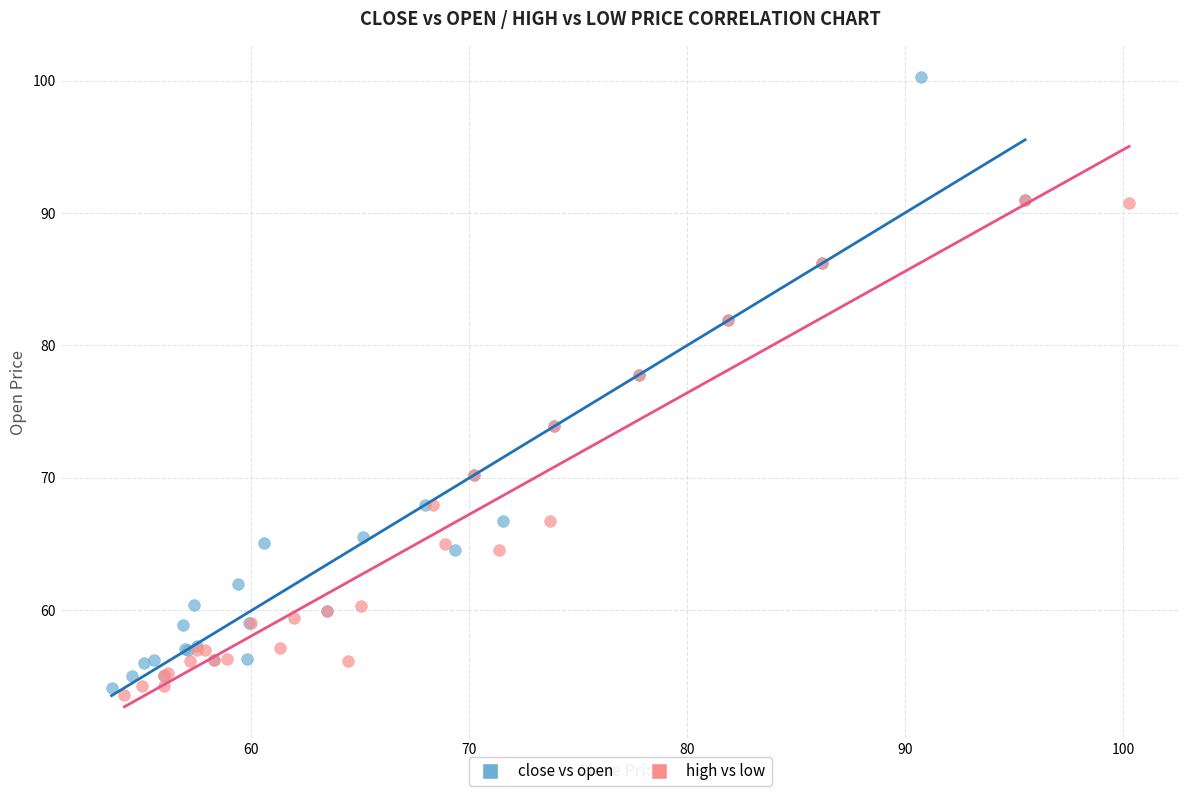

Which series reaches the minimum Y coordinate?

high vs low